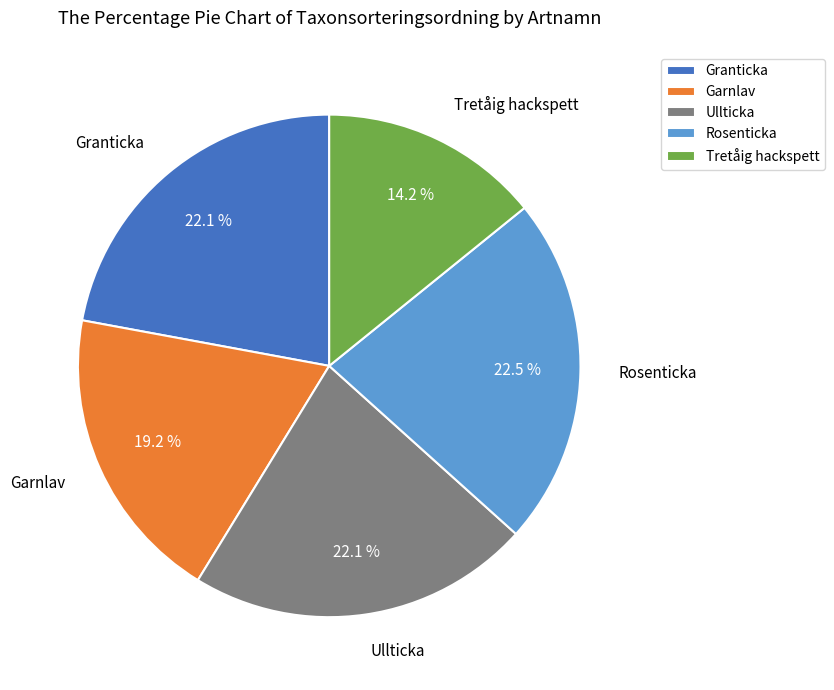

Approximately how many times larger is the value at Tretåig hackspett compared to Rosenticka?

0.6